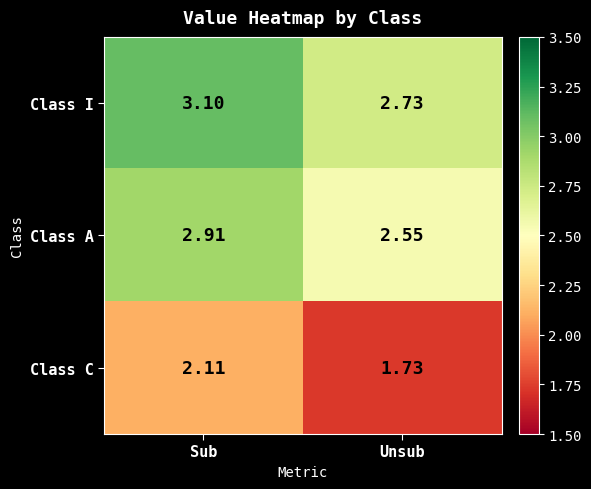

Which category has the lowest value across all series?

Unsub